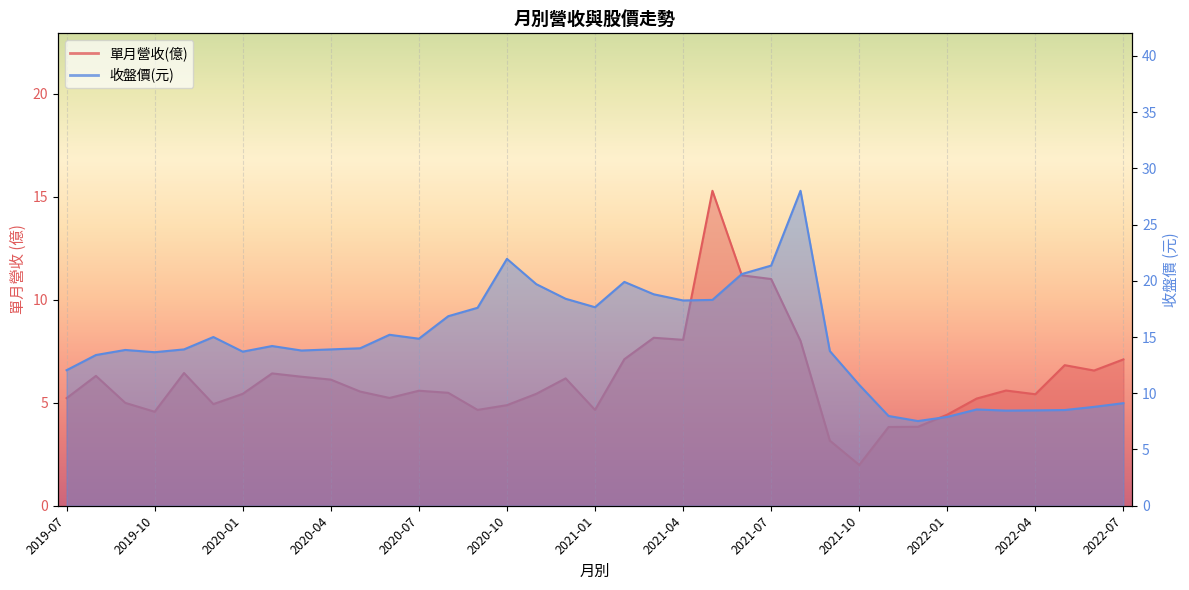

Between 2020-11 and 2022-01, which series saw the biggest shift?

收盤價(元)